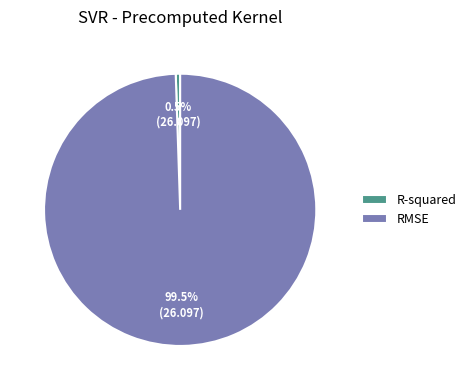

Between R-squared and RMSE, which is larger?

RMSE